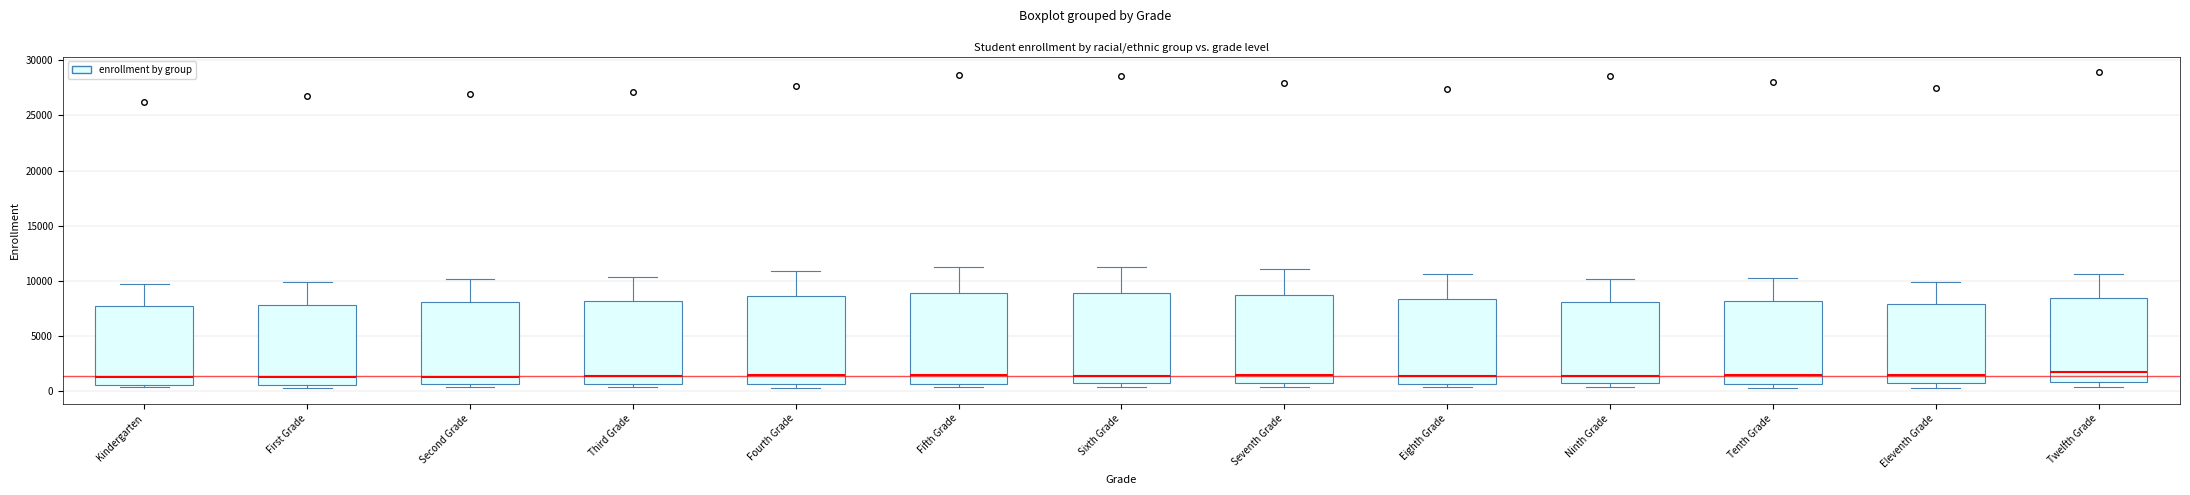

Reading left to right, read every box against the y-axis: the position of its median line, the range the box covers, and the ends of its whiskers. The values are not printed on the chart, so give them approximately, as read against the axis.

Kindergarten: median 1500, box 500 to 7500, whiskers 500 (just below the box's lower edge) to 9500
First Grade: median 1500, box 500 to 8000, whiskers 500 (just below the box's lower edge) to 10000
Second Grade: median 1500, box 500 to 8000, whiskers 500 (just below the box's lower edge) to 10000
Third Grade: median 1500, box 500 to 8000, whiskers 500 (just below the box's lower edge) to 10500
Fourth Grade: median 1500, box 500 to 8500, whiskers 500 (just below the box's lower edge) to 11000
Fifth Grade: median 1500, box 500 to 9000, whiskers 500 (just below the box's lower edge) to 11500
Sixth Grade: median 1500, box 500 to 9000, whiskers 500 (just below the box's lower edge) to 11500
Seventh Grade: median 1500, box 500 to 9000, whiskers 500 (just below the box's lower edge) to 11000
Eighth Grade: median 1500, box 500 to 8500, whiskers 500 (just below the box's lower edge) to 10500
Ninth Grade: median 1500, box 500 to 8000, whiskers 500 (just below the box's lower edge) to 10000
Tenth Grade: median 1500, box 500 to 8000, whiskers 500 (just below the box's lower edge) to 10000
Eleventh Grade: median 1500, box 500 to 8000, whiskers 500 (just below the box's lower edge) to 10000
Twelfth Grade: median 1500, box 1000 to 8500, whiskers 500 to 10500